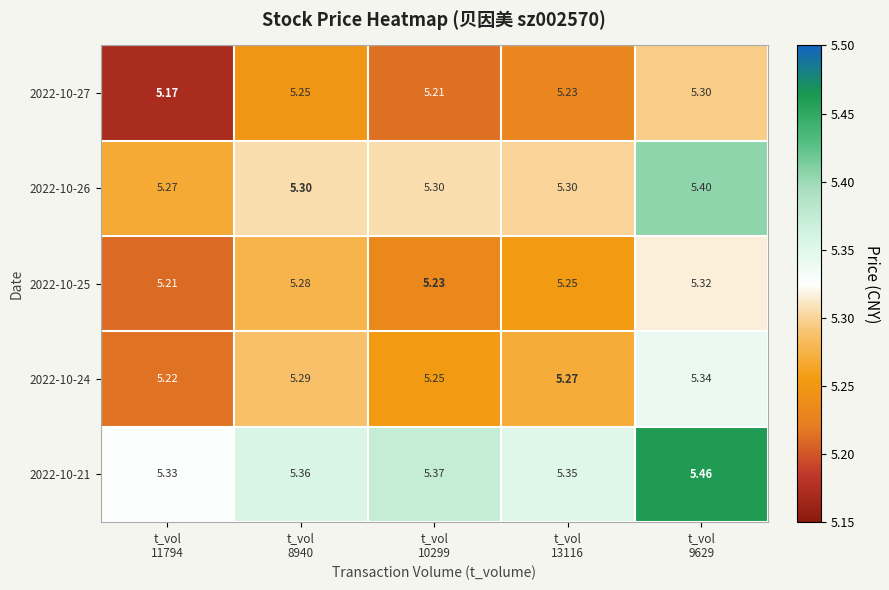

Between t_vol 8940 and t_vol 9629, which series saw the biggest shift?

2022-10-21